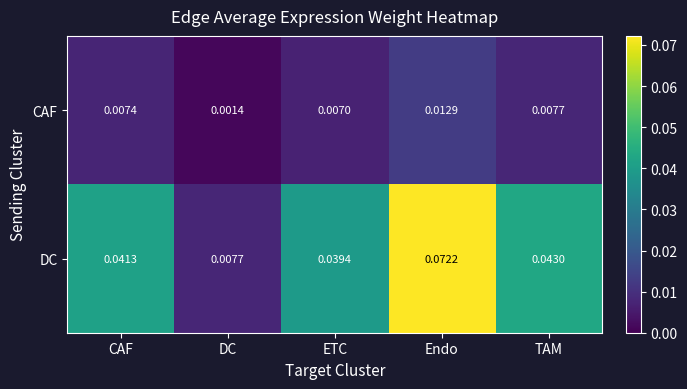

Which series has the largest range (max minus min)?

DC